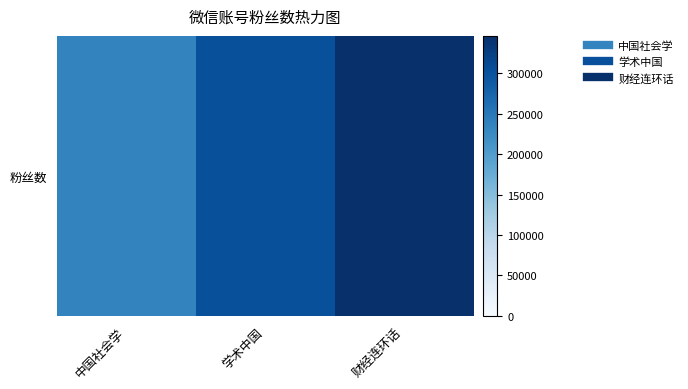

Which label corresponds to the smallest value in the chart?

中国社会学